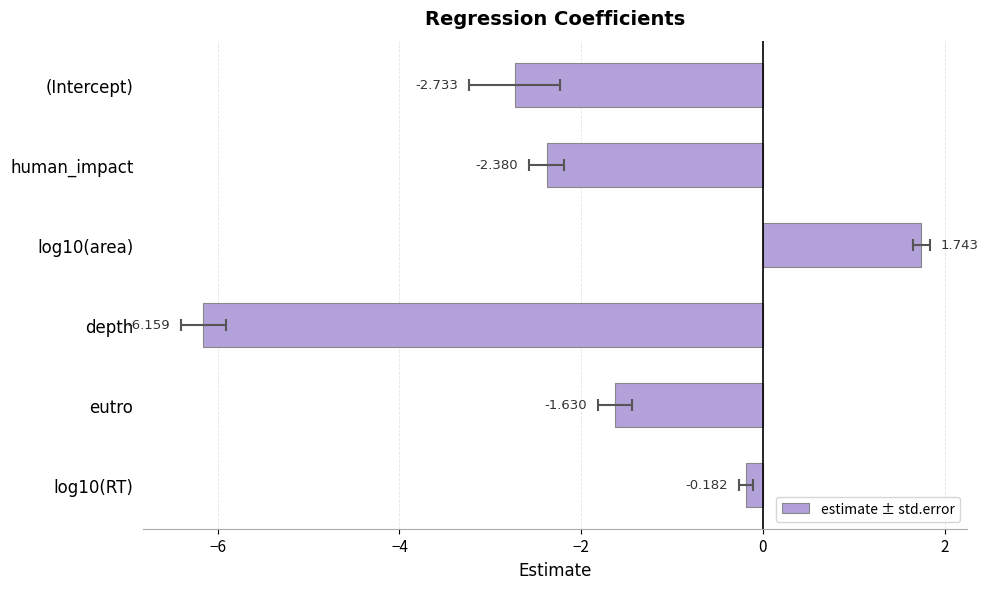

What is the sum of all values?

-11.3